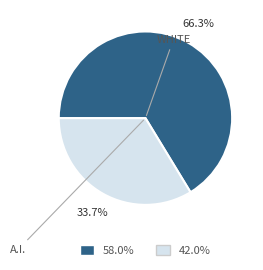

Does any single category account for the majority?

Yes